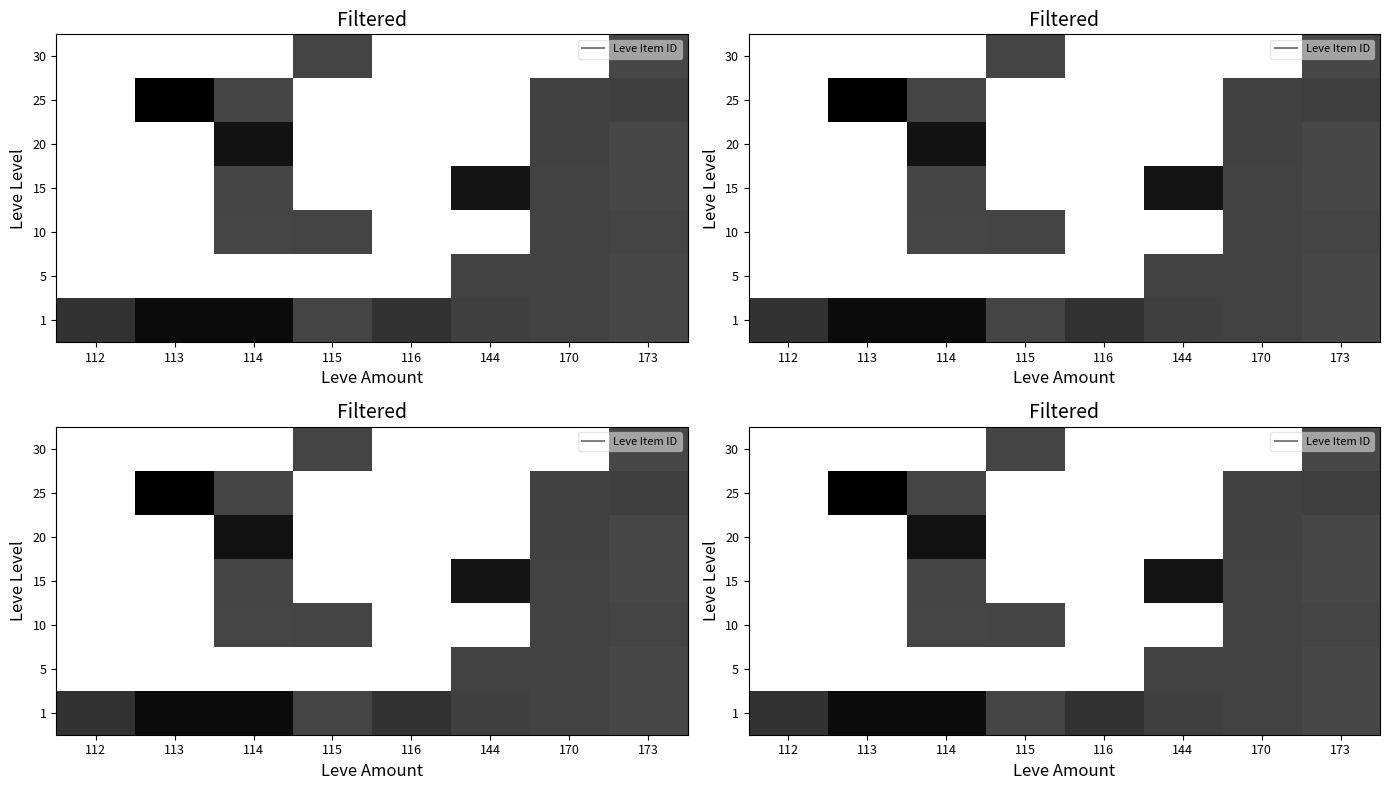

Which has a higher value, 112 or 113?

113